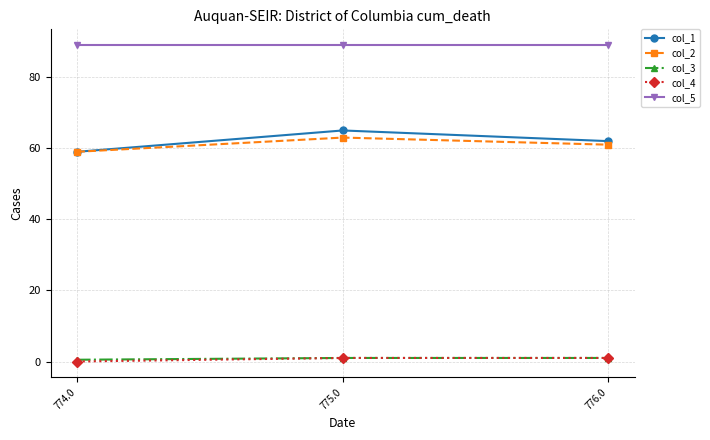

List the labels in order of col_2 value, largest first.

775.0, 776.0, 774.0